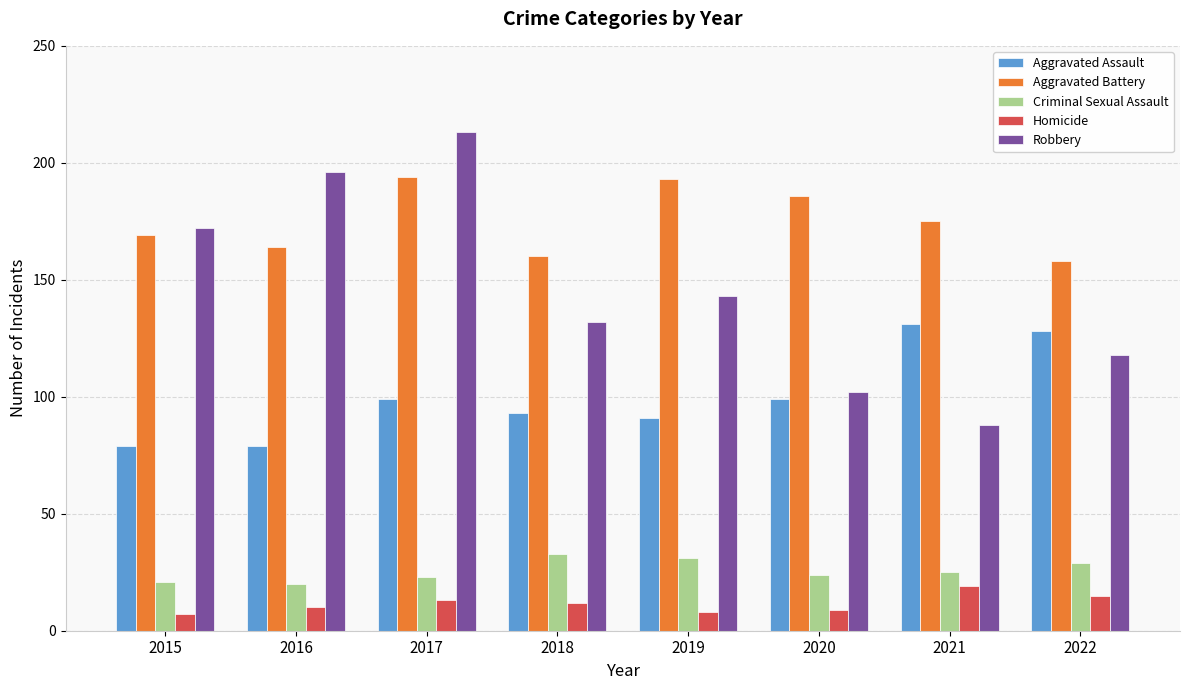

Are the bars horizontal?

No